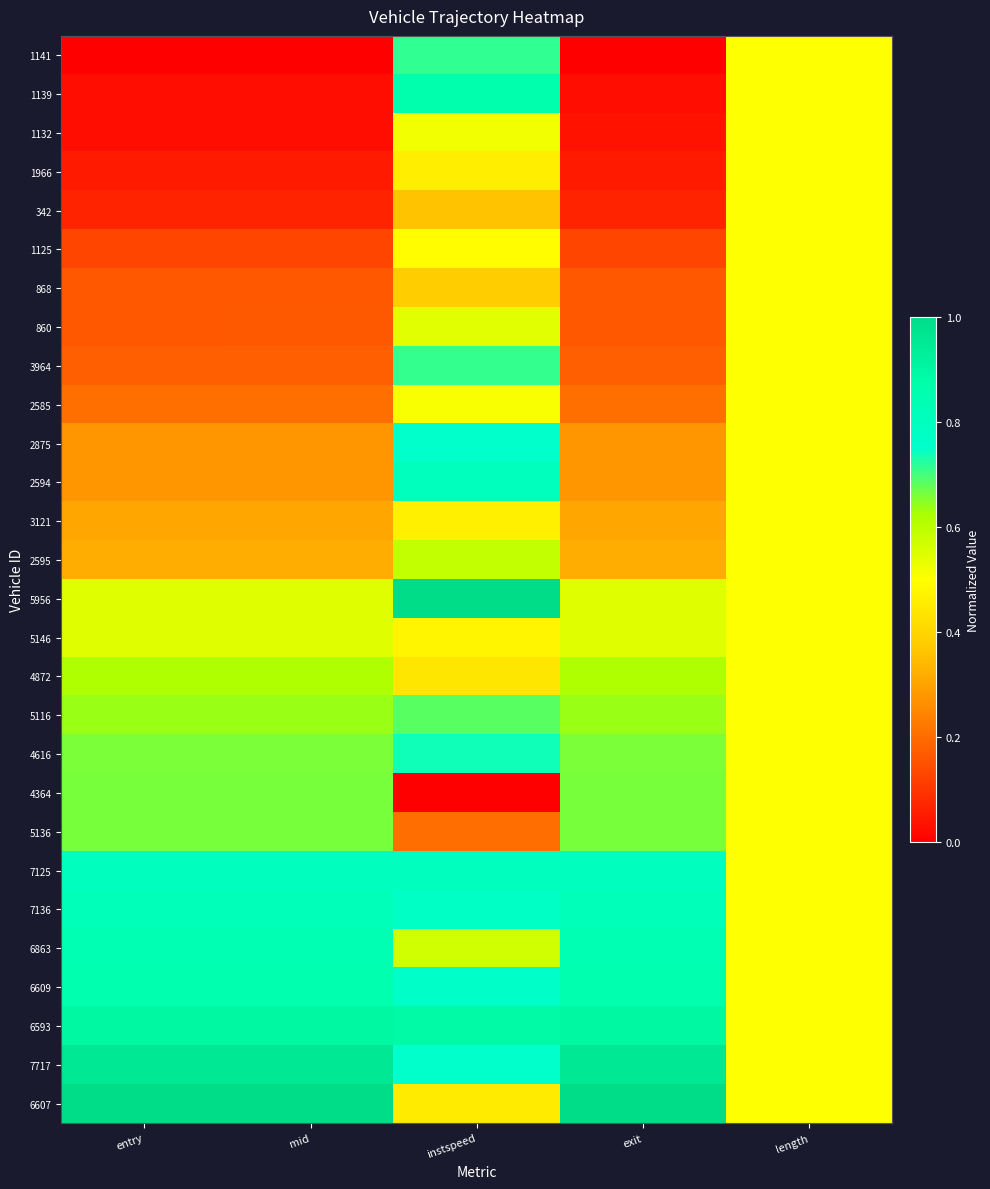

At which category is the sum across all series the highest?

instspeed